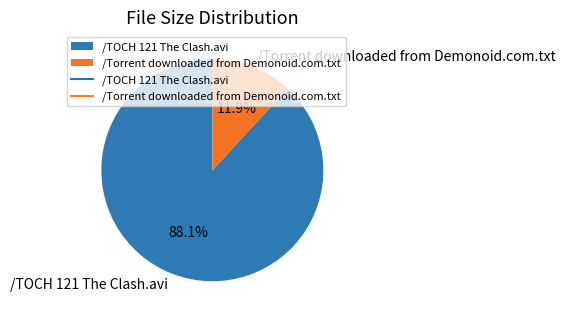

Combined, what portion of the pie is /Torrent downloaded from Demonoid.com.txt and /TOCH 121 The Clash.avi?

100.0%